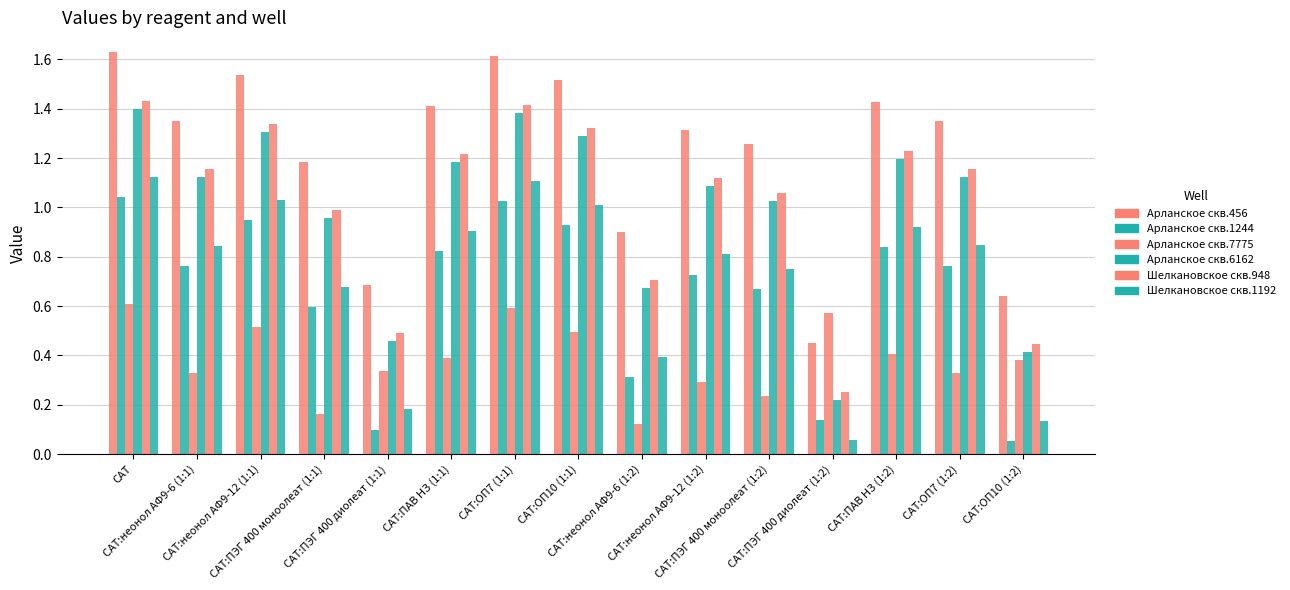

Are the bars grouped side by side (vs. stacked)?

Yes